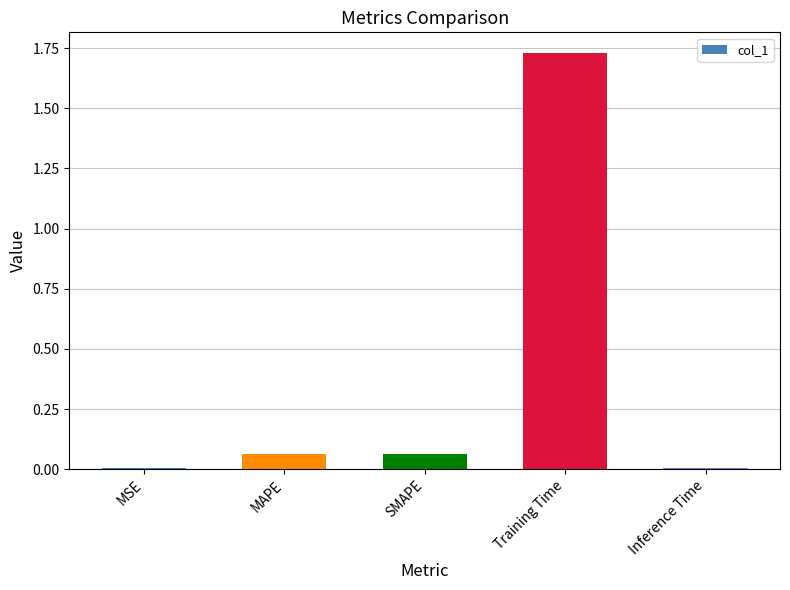

Between MAPE and MSE, which is larger?

MAPE